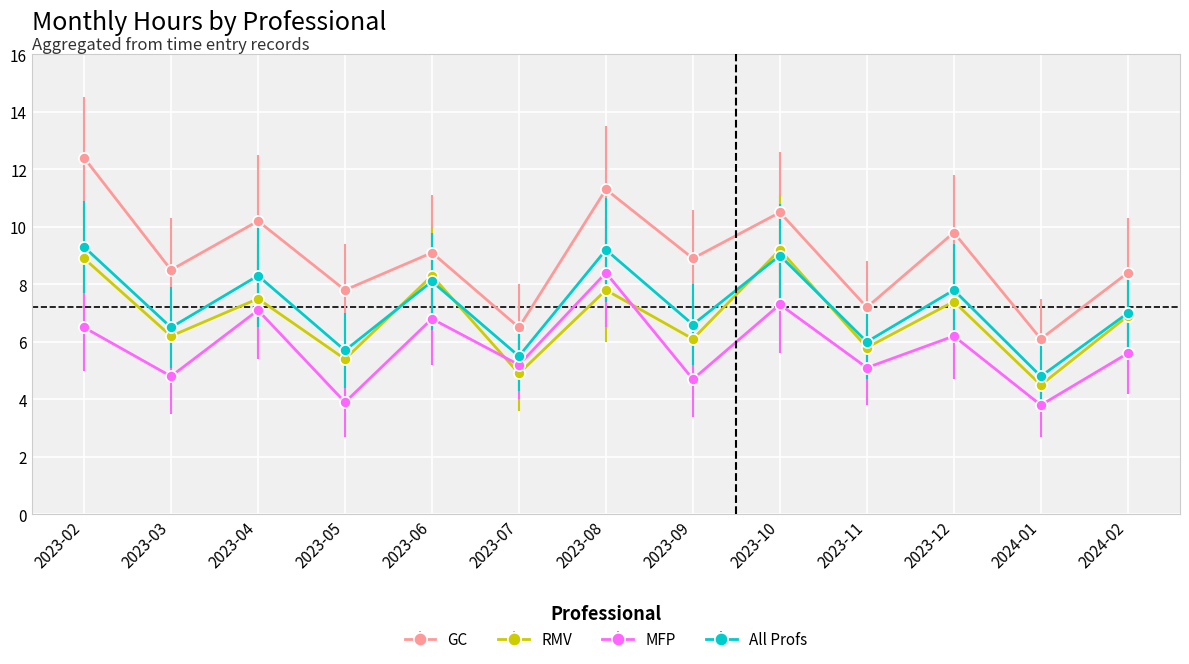

Which series has the largest range (max minus min)?

GC